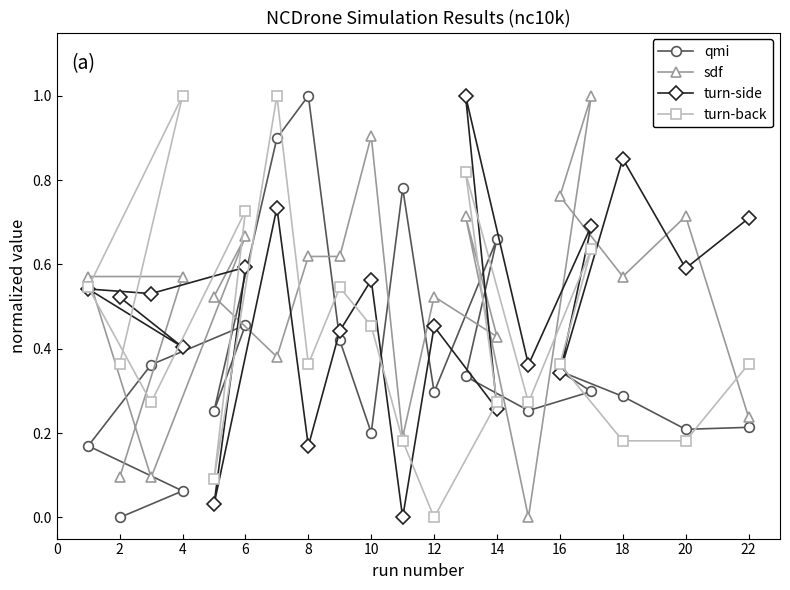

What is the average value of the turn-side series?

0.5